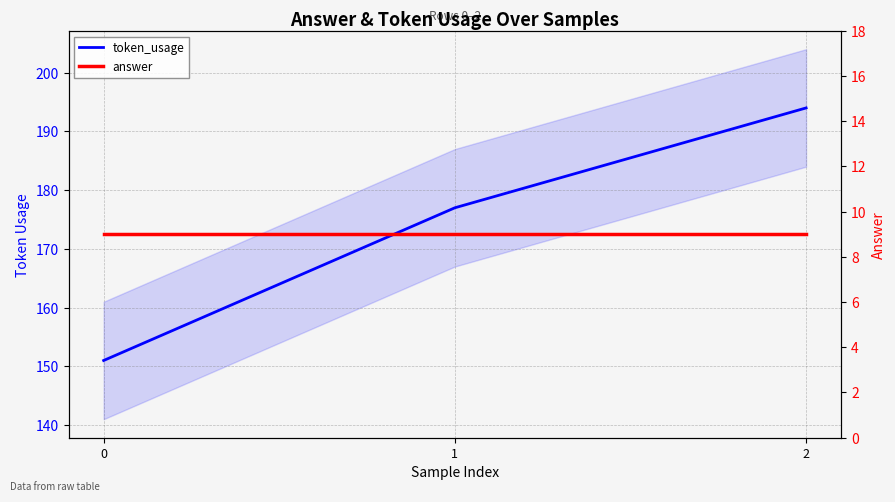

Rank the series at 0 from lowest to highest value.

answer, token_usage